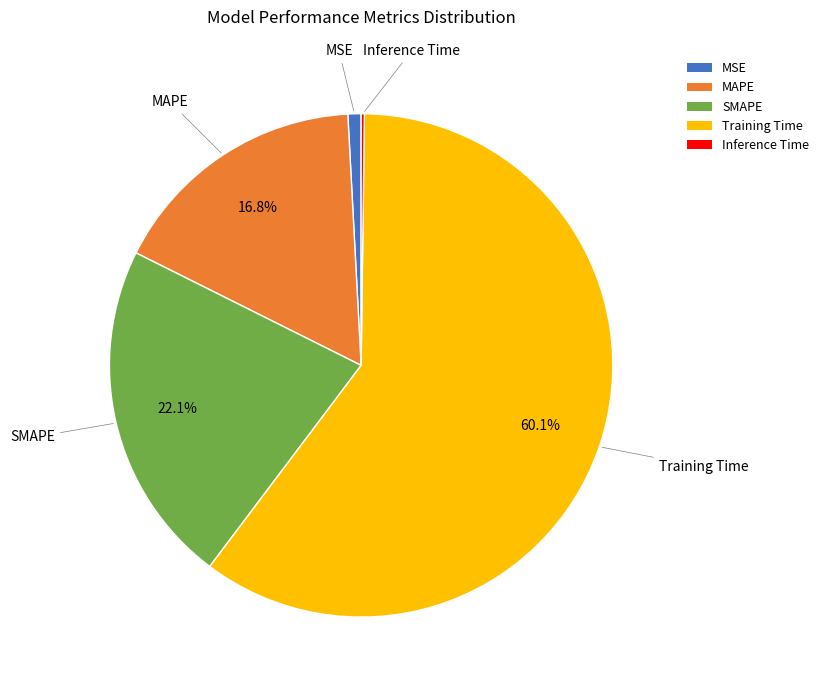

What is the largest slice in the pie chart?

Training Time